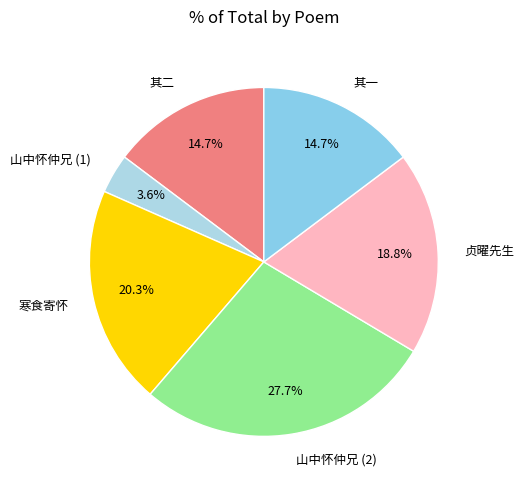

Is there a majority slice in this chart?

No